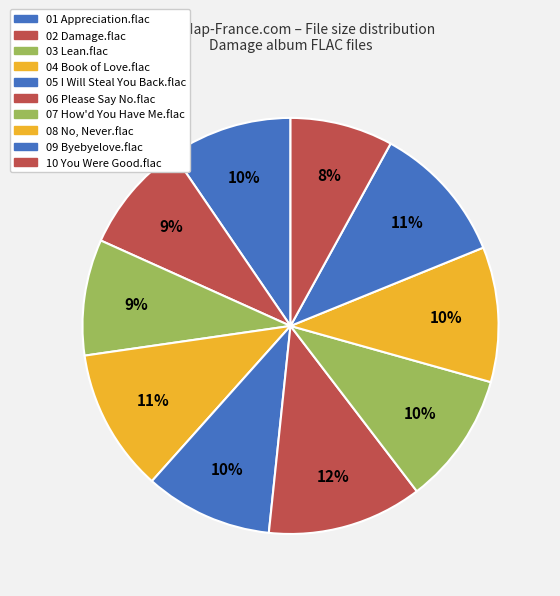

True or false: 03 Lean.flac accounts for 9% of the total.

True